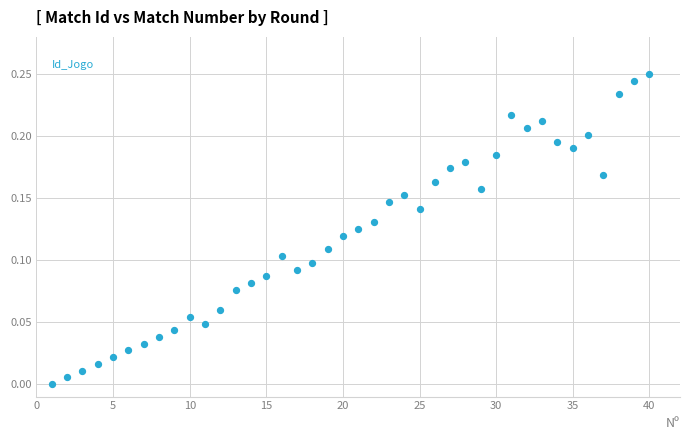

What is the range of X values (max minus min)?

39.0